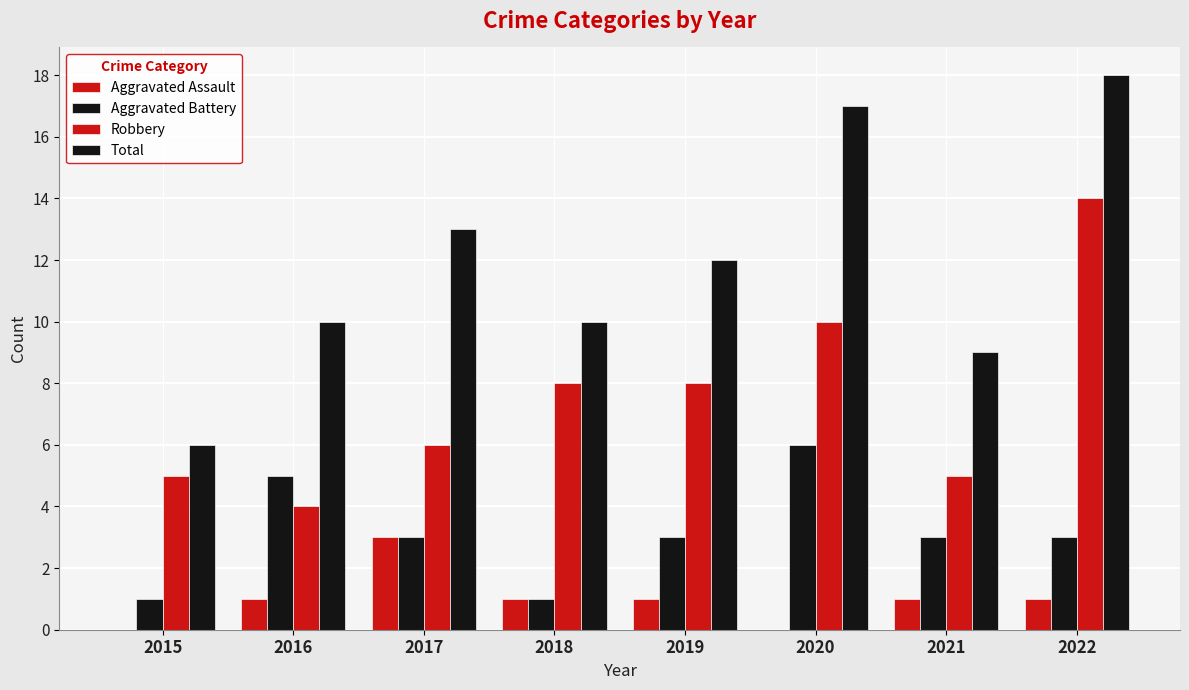

What is the difference between the Aggravated Assault values at 2020 and 2019?

1